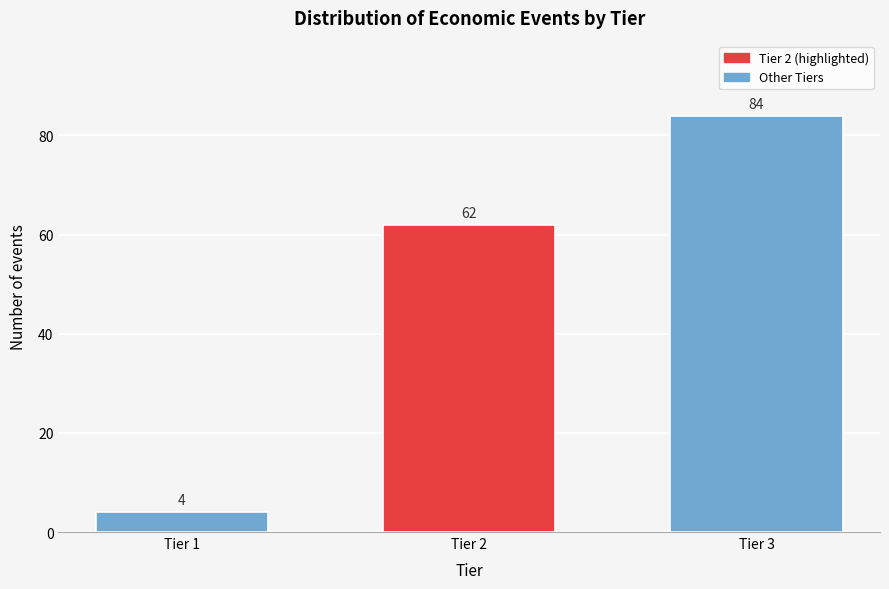

Reading left to right, transcribe all the data shown in this chart.

4	62	84